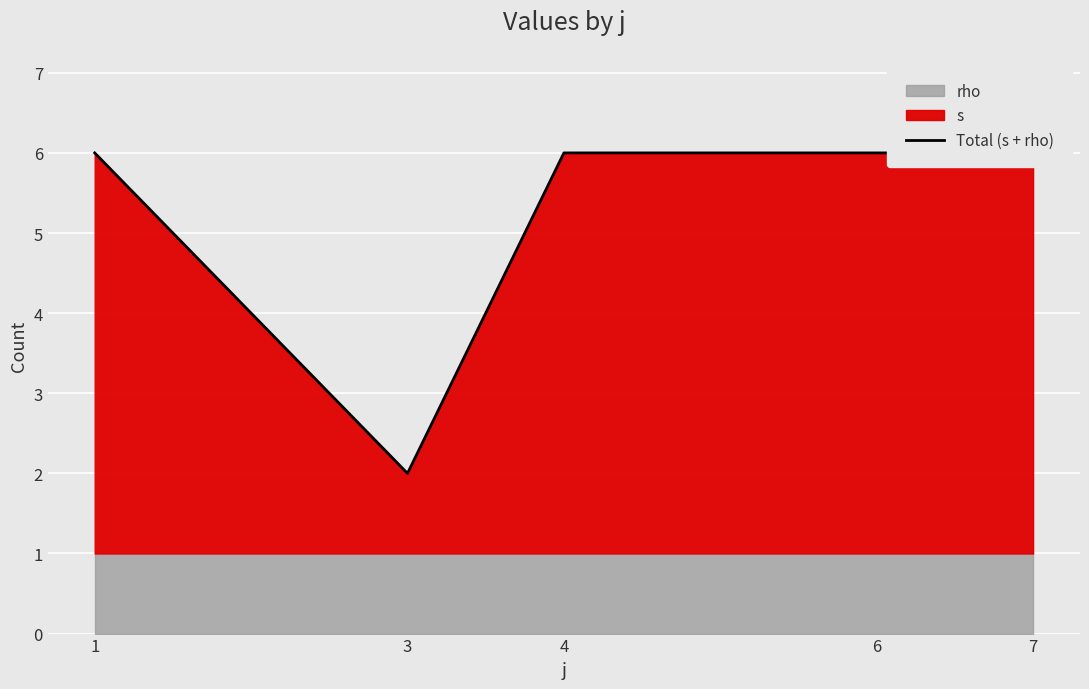

At which category does the data reach its first local valley?

3